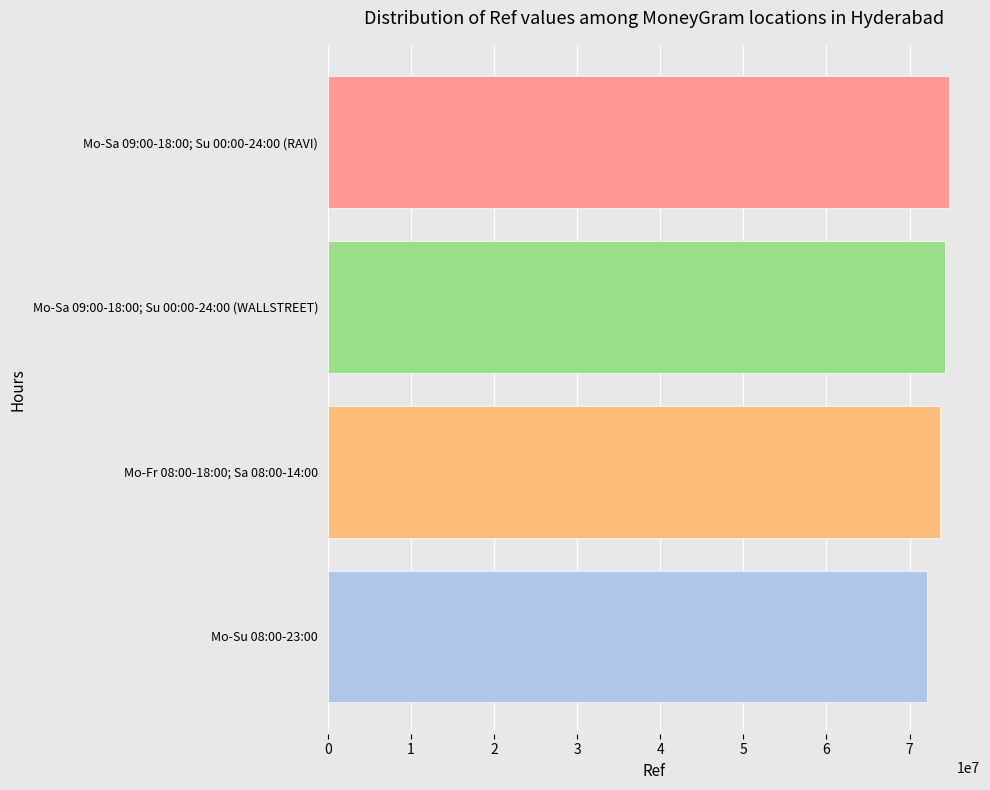

Does the chart contain any negative values?

No